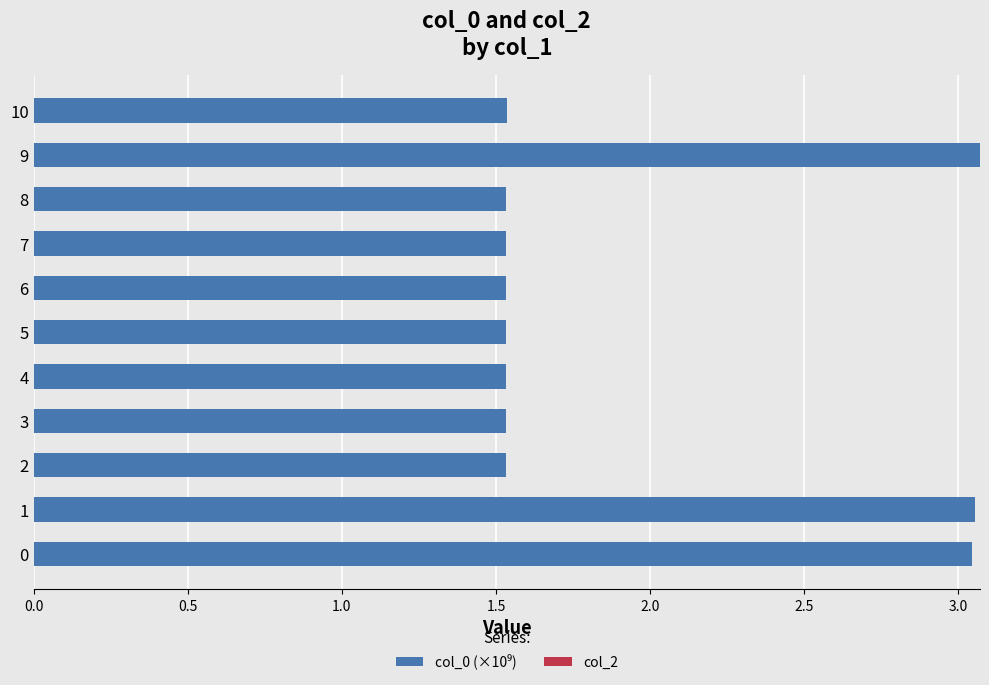

The value at 1 is 3.1. True or false?

True